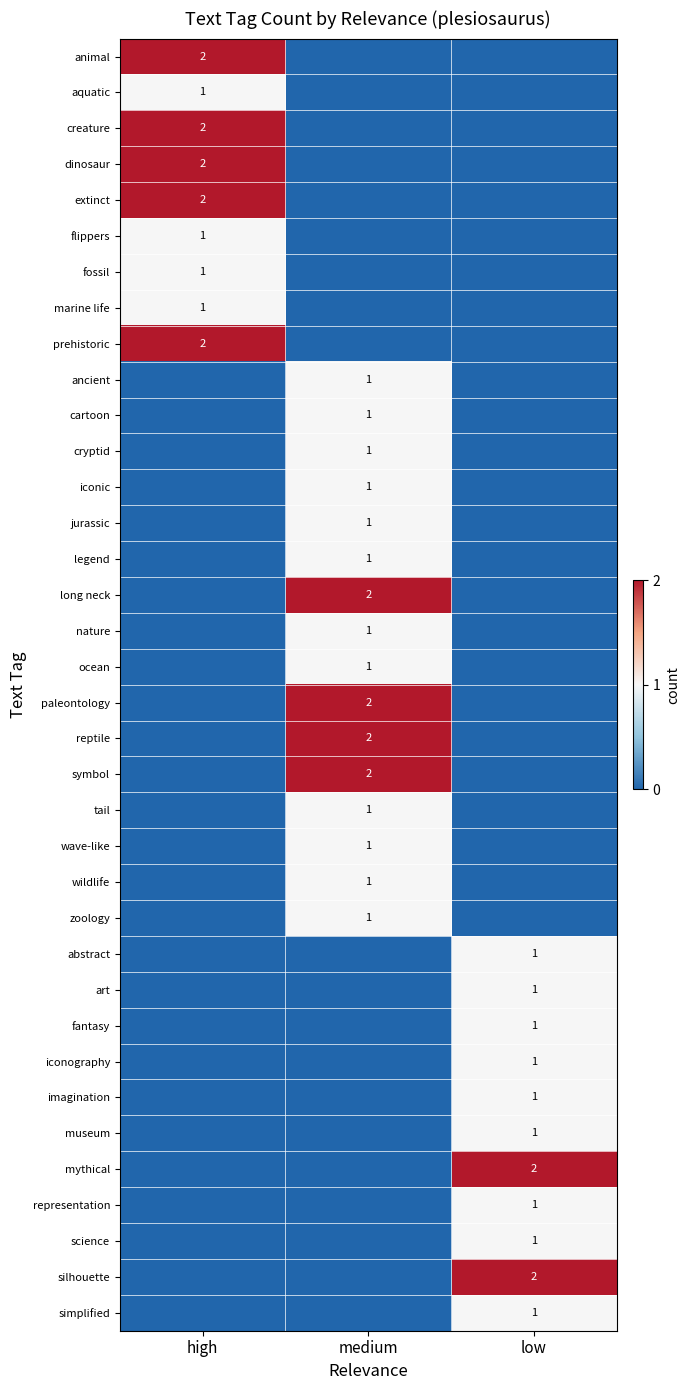

What is the difference between the highest and lowest values at medium?

2